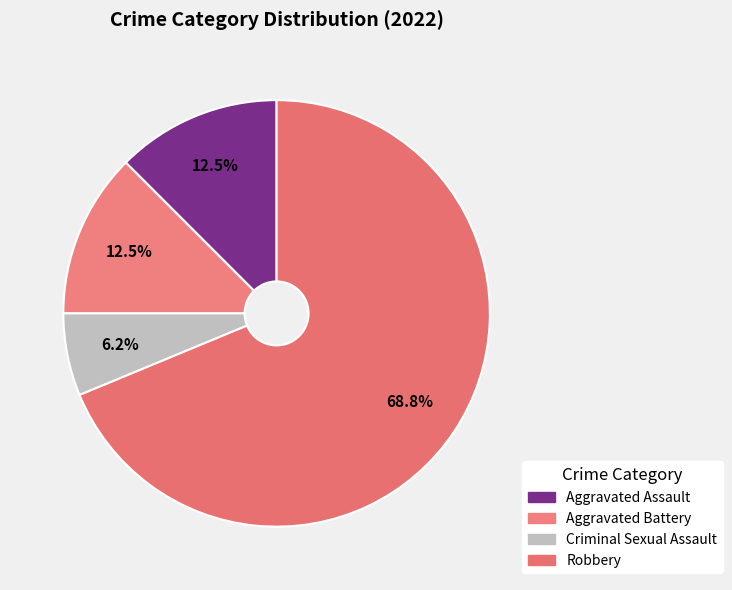

To the nearest percent, what is the difference between the largest and smallest slice percentages?

62%